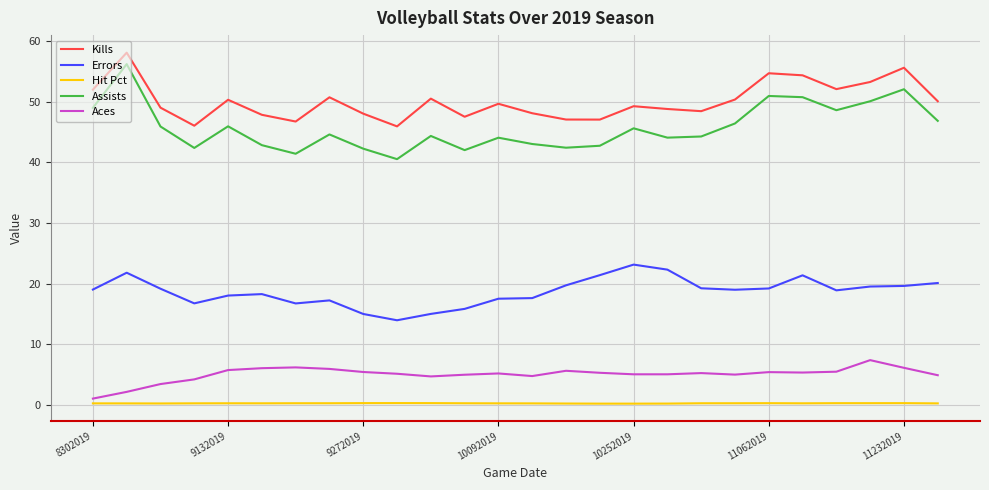

Which series has the widest spread of values?

Assists